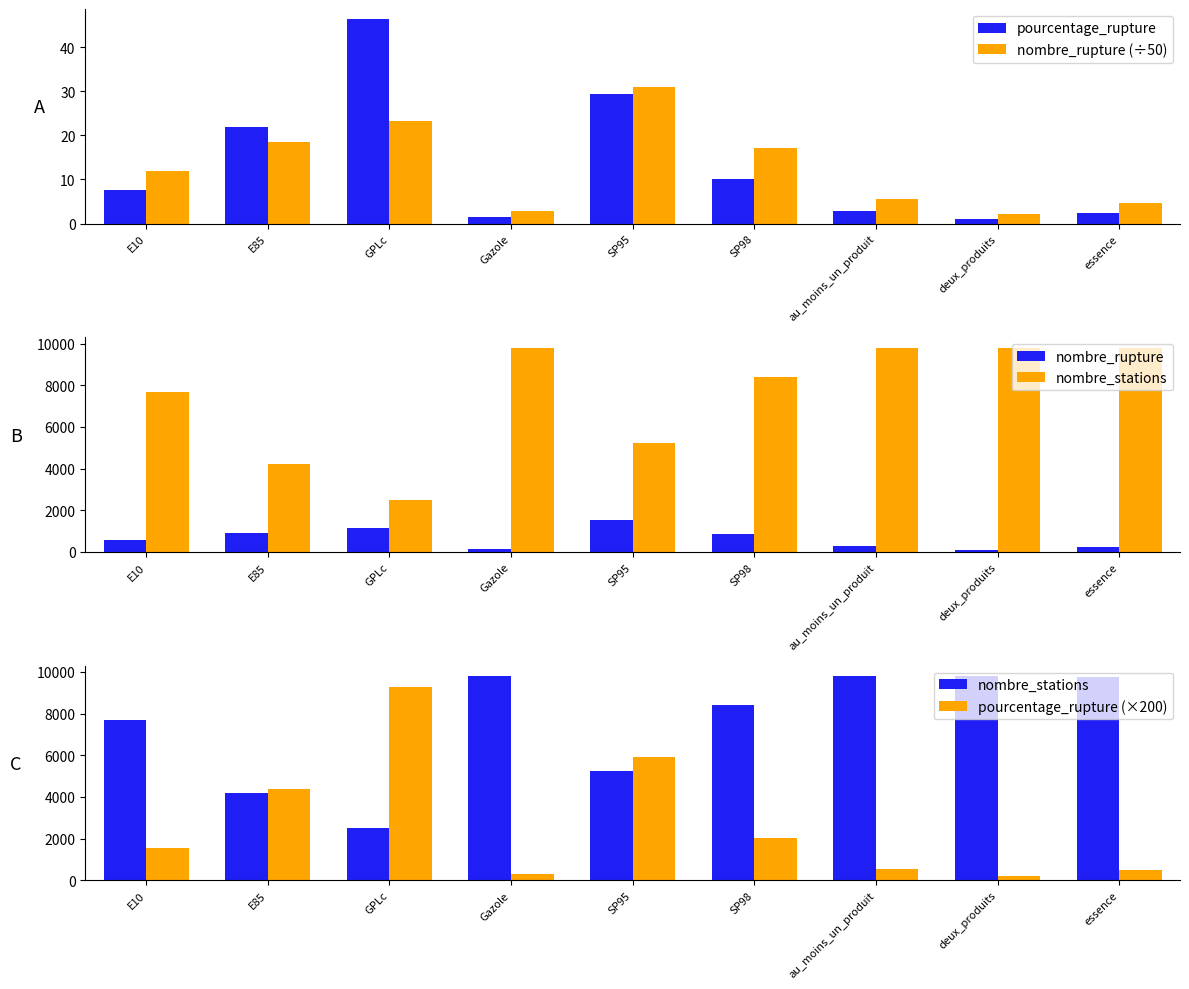

What position from the right is deux_produits?

2